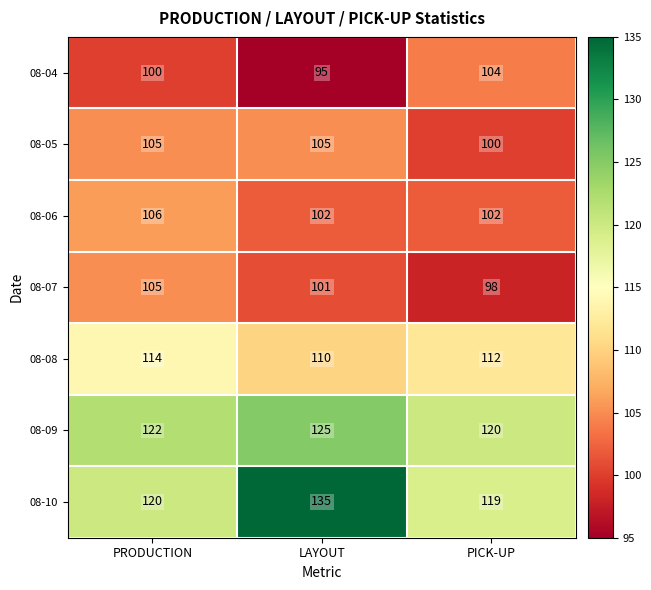

How many distinct data groups are displayed?

7